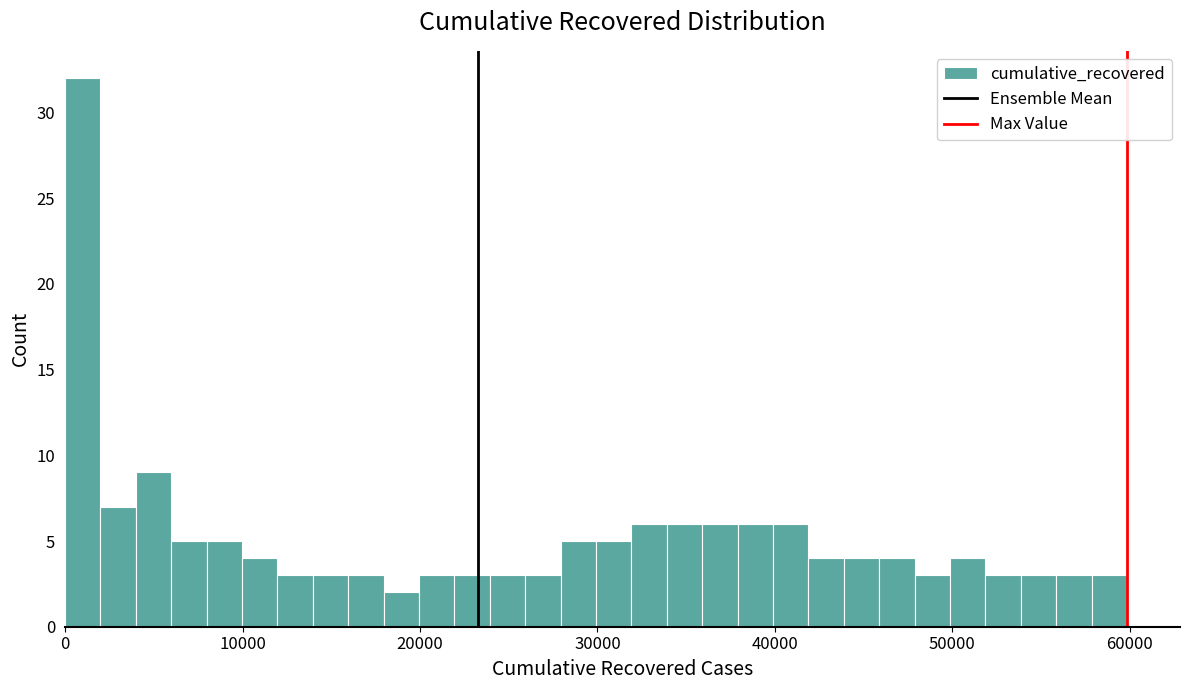

Read against the x-axis, roughly where is the centre of the tallest bar?

1000